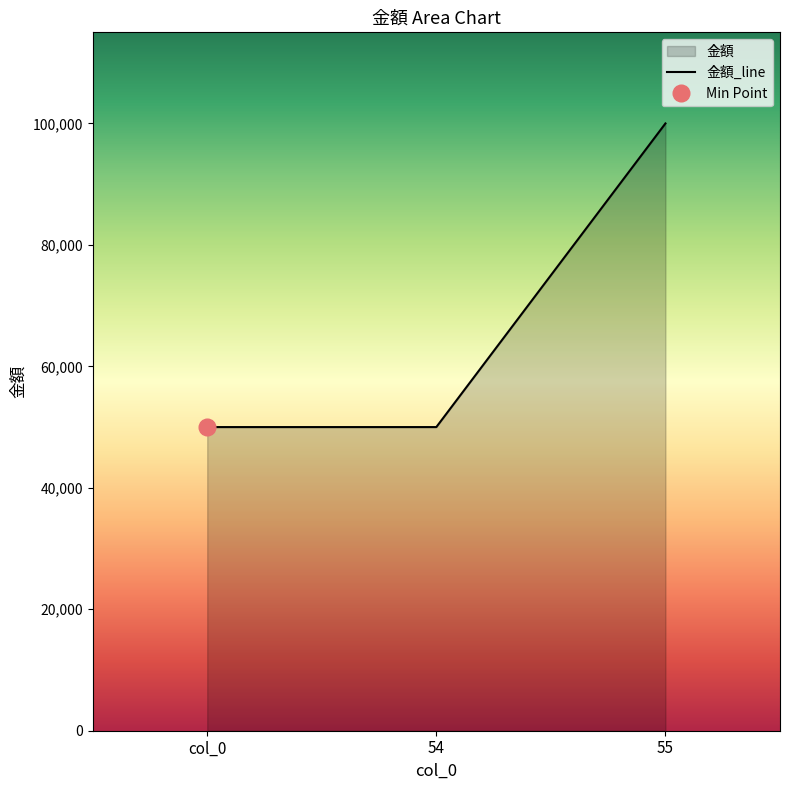

List the labels in order of value, smallest first.

col_0, 54, 55